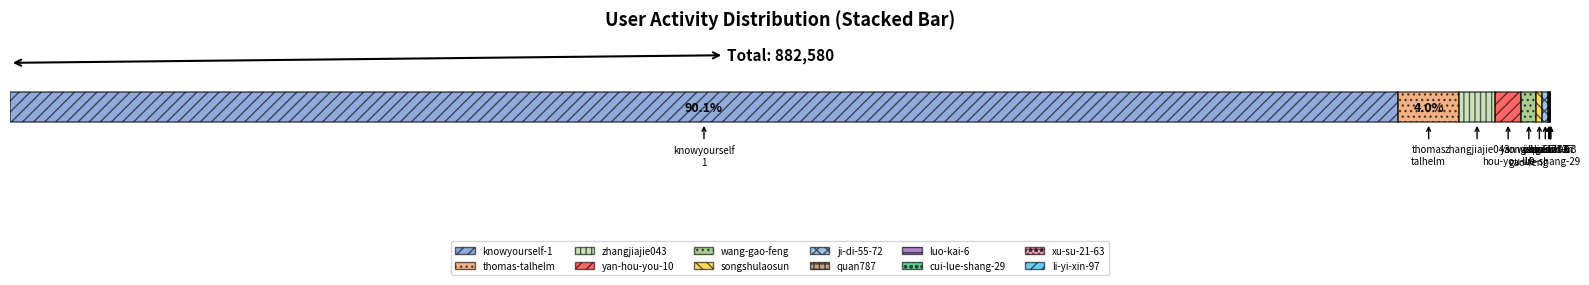

Reading left to right, extract all data points from this chart.

knowyourself-1=795026	thomas-talhelm=35107	zhangjiajie043=20376	yan-hou-you-10=15185	wang-gao-feng=8557	songshulaosun=3545	ji-di-55-72=3237	quan787=689	luo-kai-6=507	cui-lue-shang-29=131	xu-su-21-63=130	li-yi-xin-97=90	chen-jing-ze-54=87	kao-la-48=66	li-guo-qiang-33=56	yang-yue-heng=31	perry-li-87=13	li-shi-wu-73=13	Aspidomorpha=11	shan-wang-12=11	pan-shao-81=10	drliyin=8	xiaobo-wu-16=7	zhang-xiao-mo-mo=5	cui-ke-40=3	ji-di-3=3	shi-feng-xi=1	charon-z=1